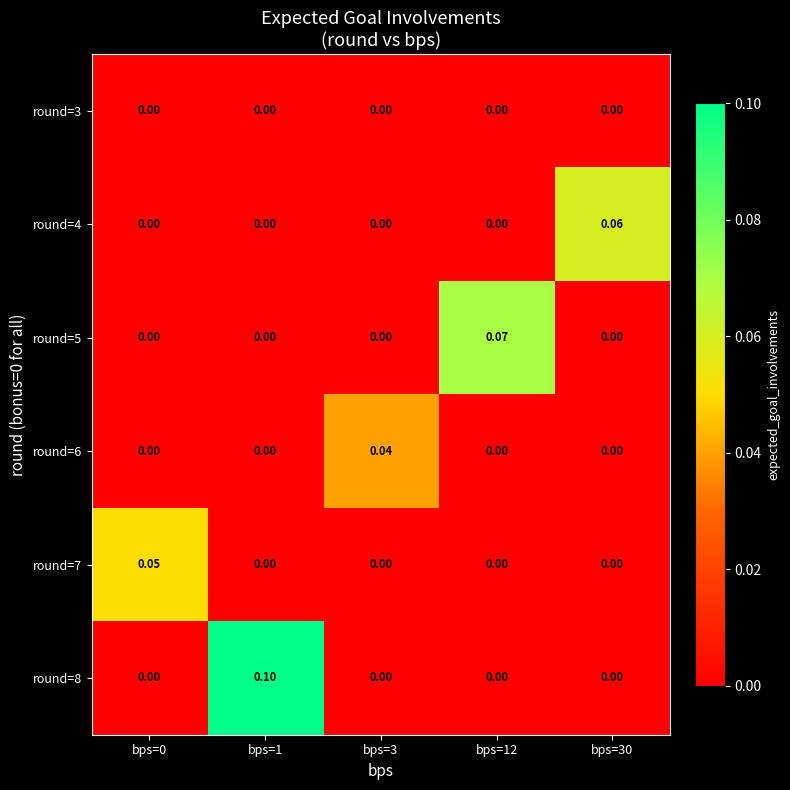

List the series in order of their peak value, lowest first.

round=3, round=6, round=7, round=4, round=5, round=8